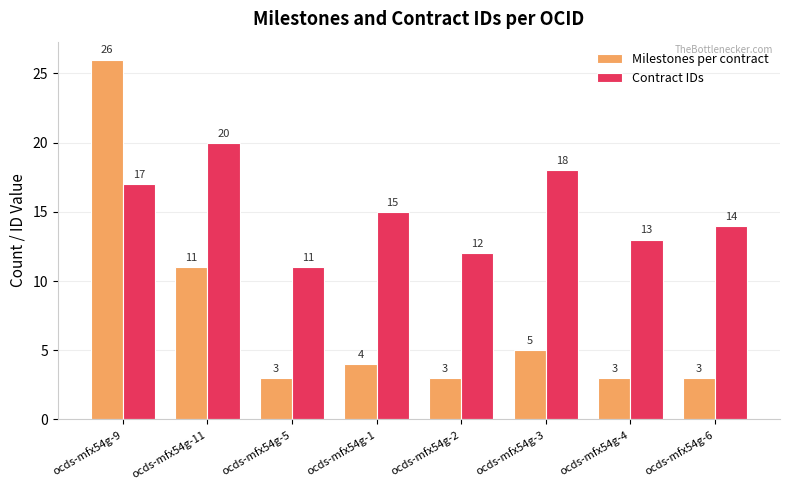

Does the chart contain stacked bars?

No